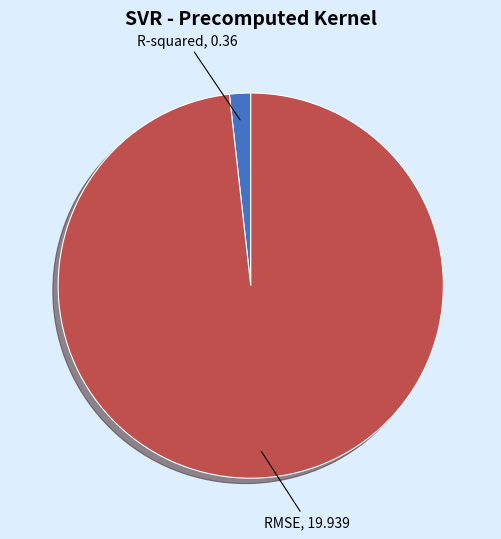

Combined, do RMSE and R-squared account for over 50%?

Yes